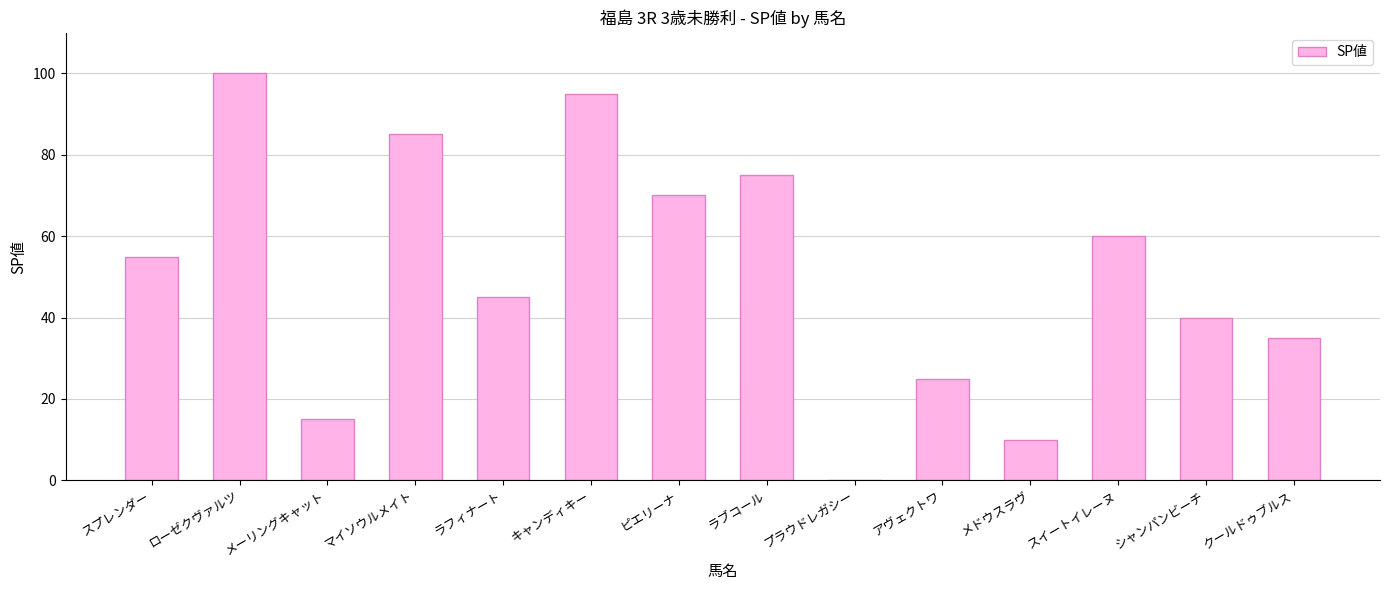

The value at メドウスラヴ is 4. True or false?

False